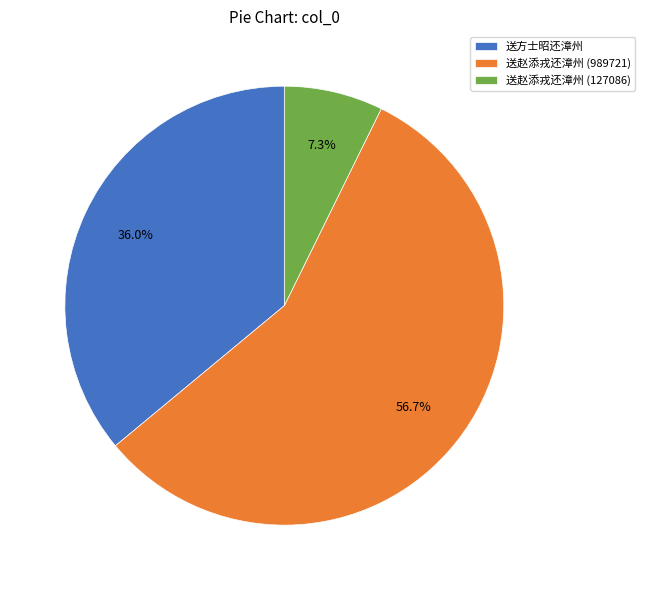

To the nearest percent, what percentage of the pie is 送赵添戎还漳州 (989721)?

57%